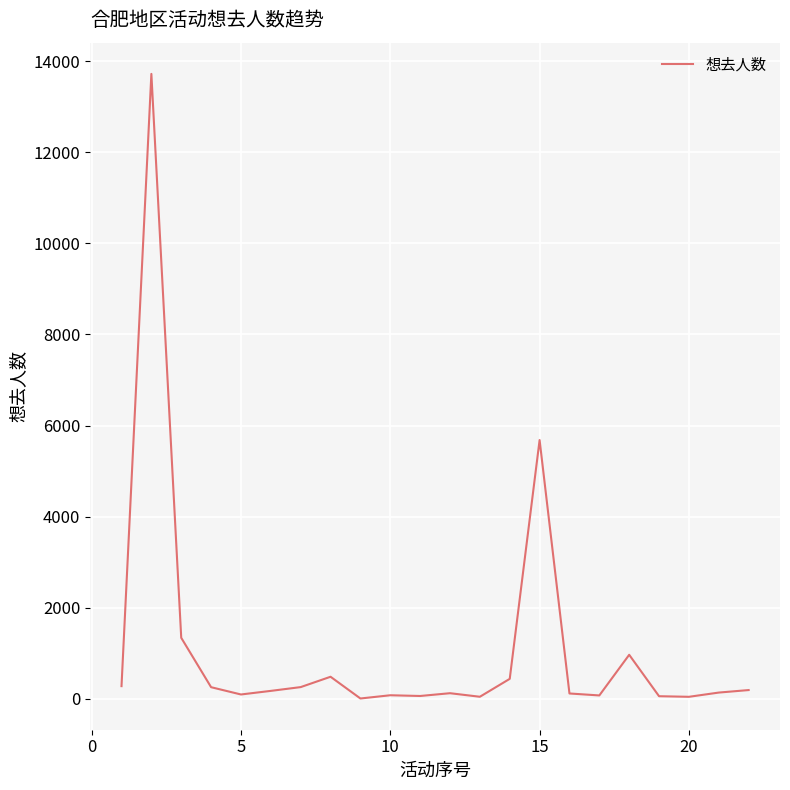

What is the greatest value displayed?

13719